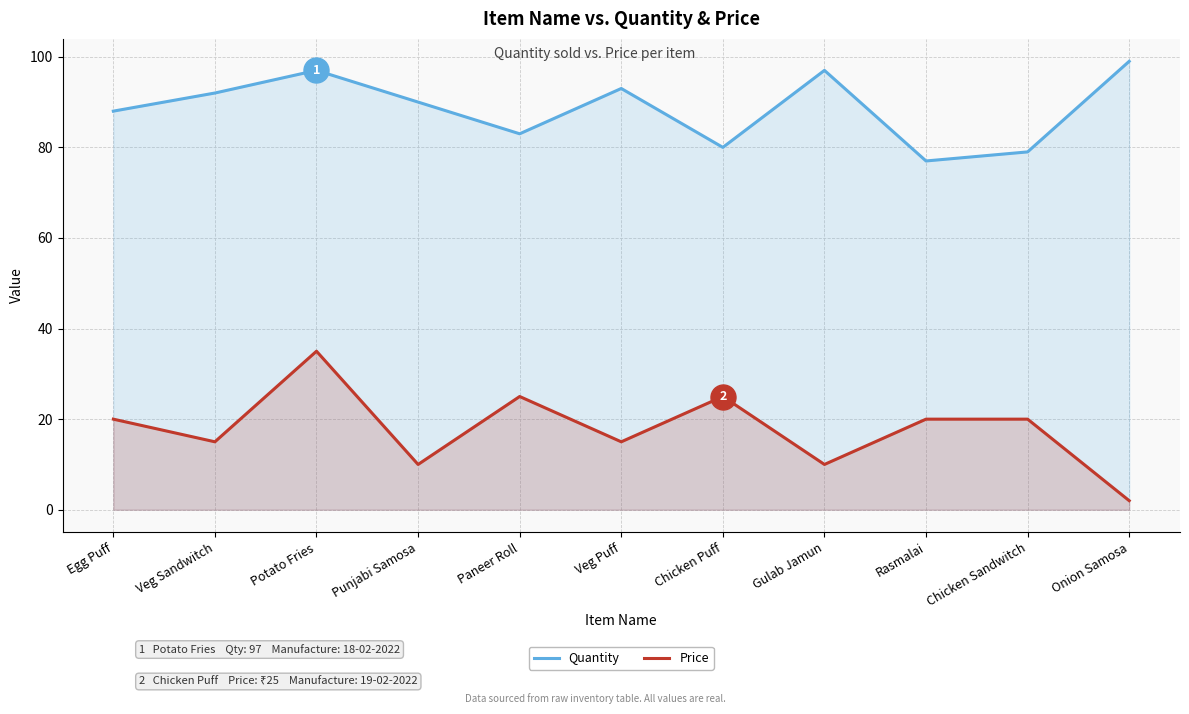

True or false: Price has a value of 16 at Chicken Puff.

False